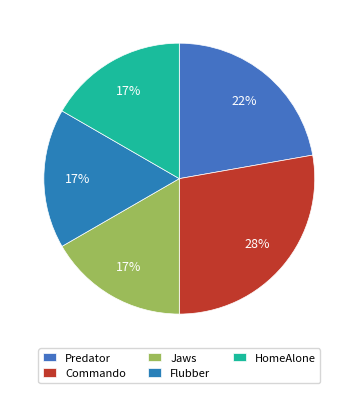

How many slices are in this pie chart?

5